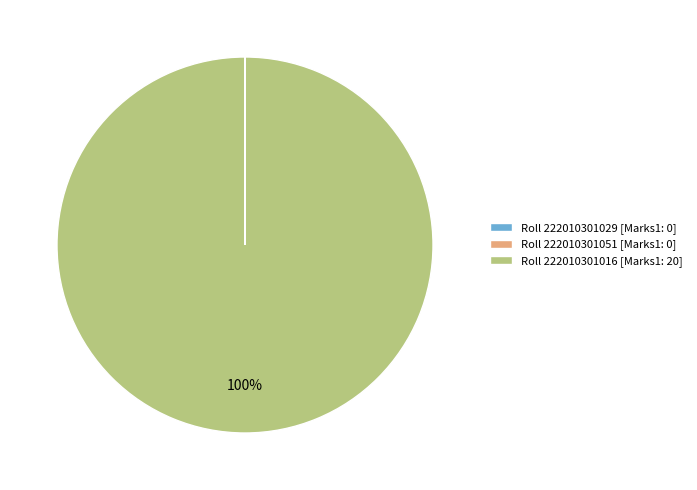

Which category has the biggest portion of the pie?

Roll 222010301016 [Marks1: 20]